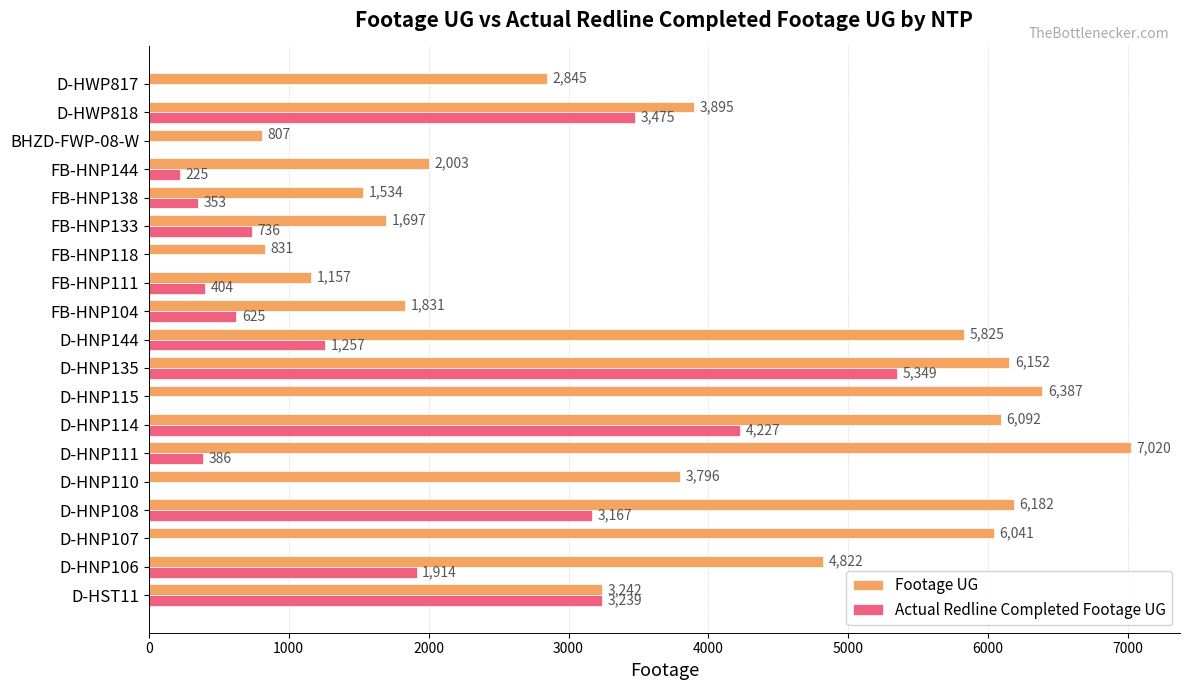

What is the average value of the Actual Redline Completed Footage UG series?

1335